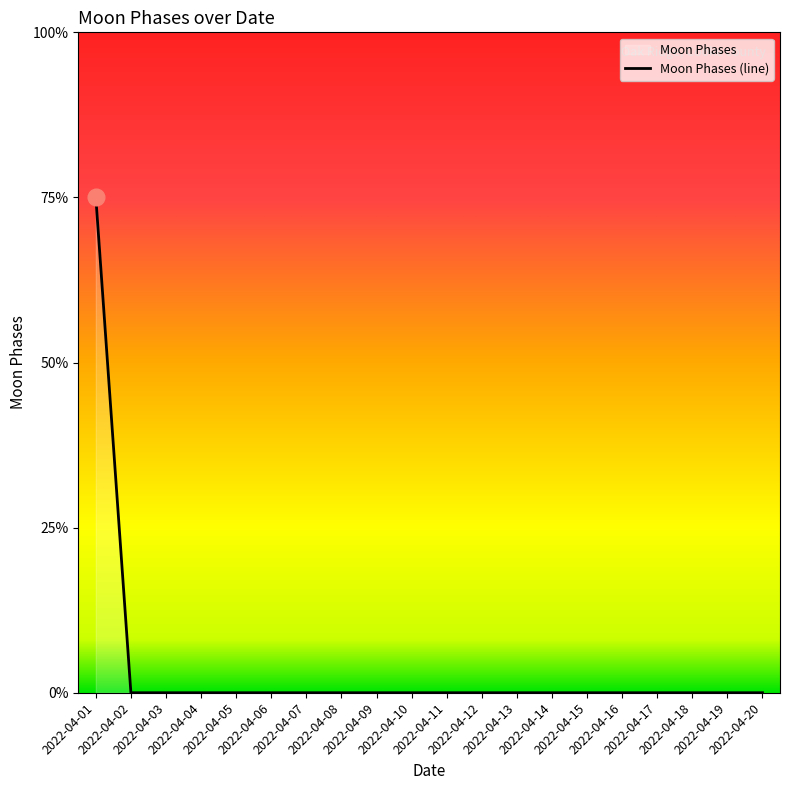

Which label corresponds to the largest value in the chart?

2022-04-01